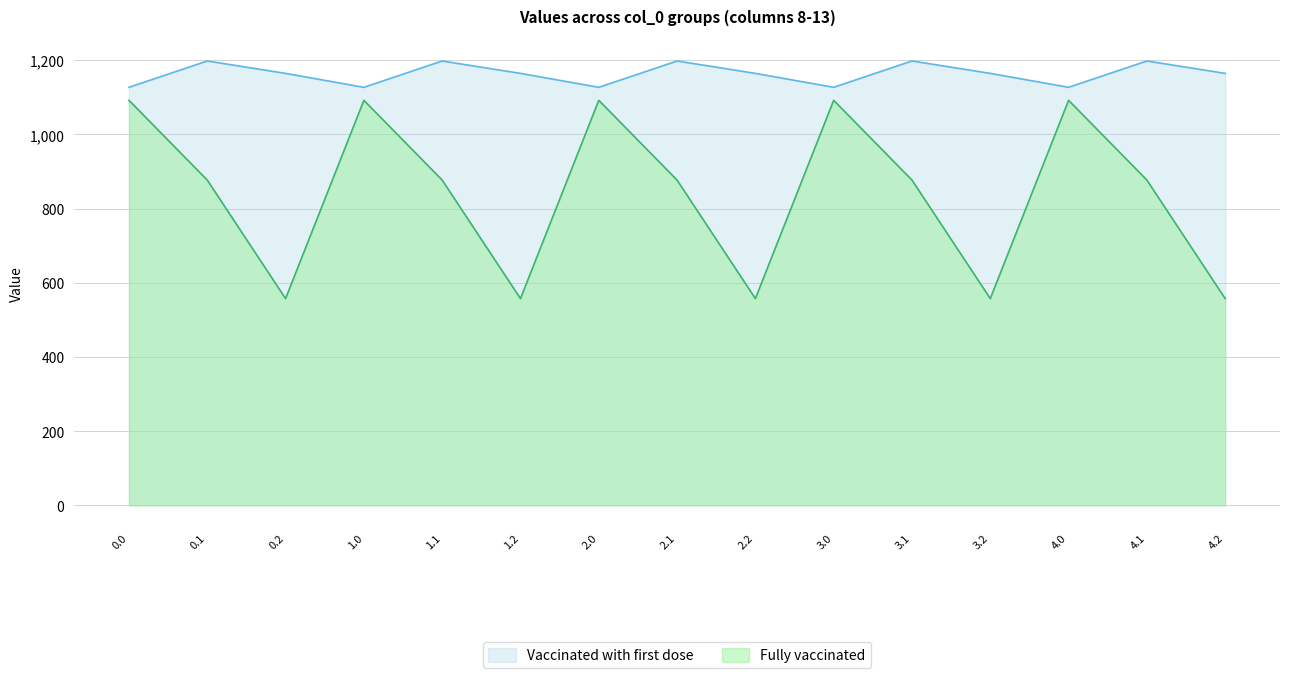

Is the value of col_12 at 4.2 greater than the value of col_9 at 4.1?

Yes